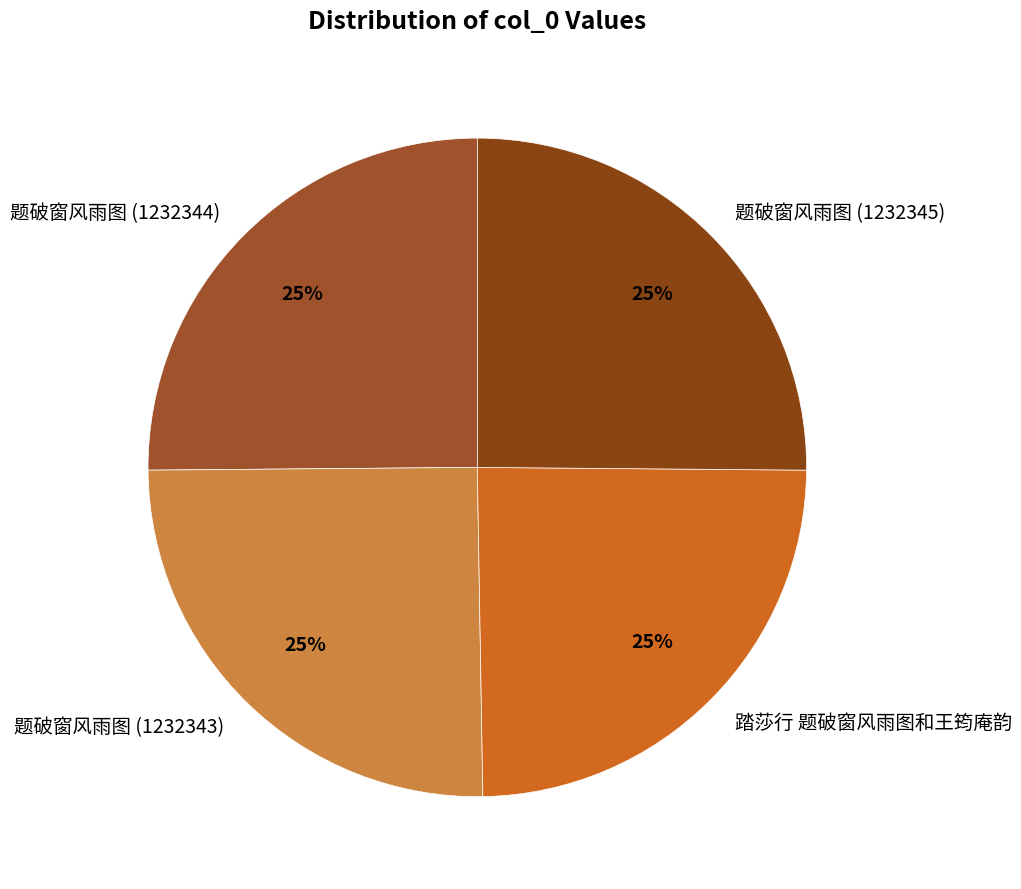

Is it true that 题破窗风雨图 (1232343) is 17% of the pie?

False